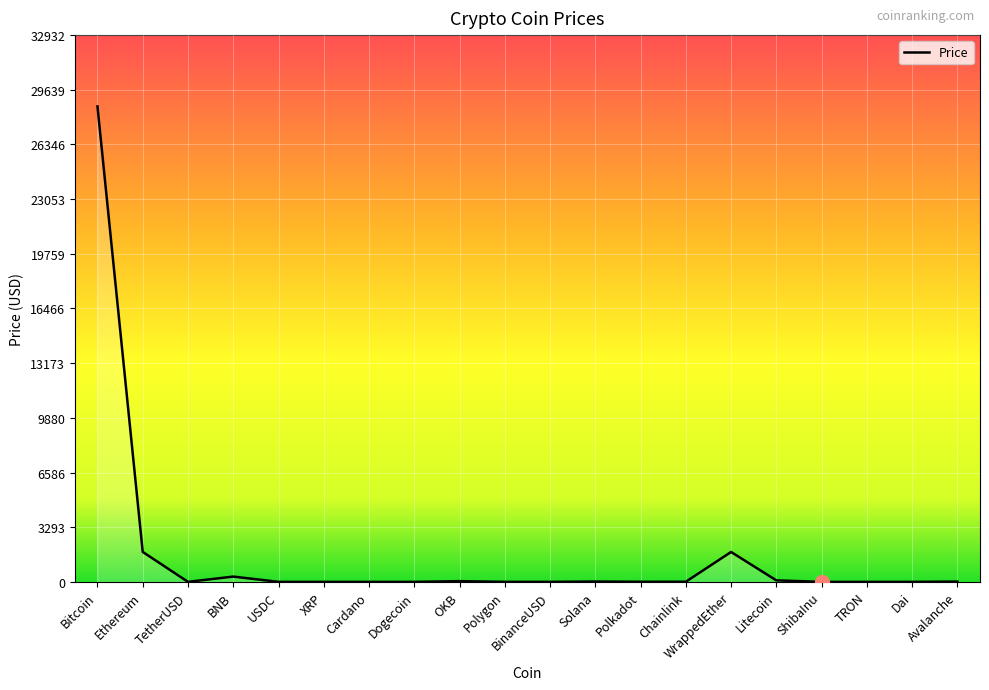

What is the sum of the values at XRP and ShibaInu?

0.5